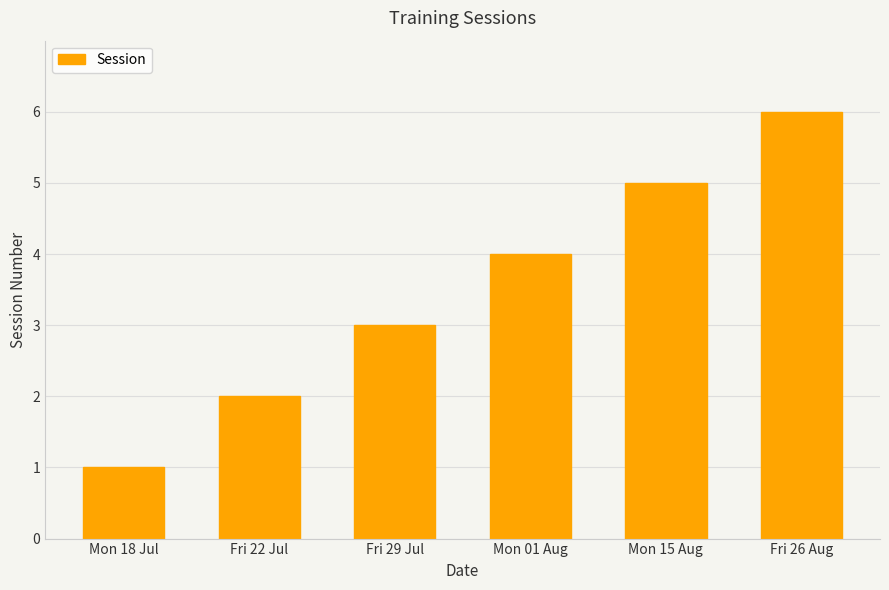

What is the change in value from Fri 29 Jul to Mon 15 Aug?

+2